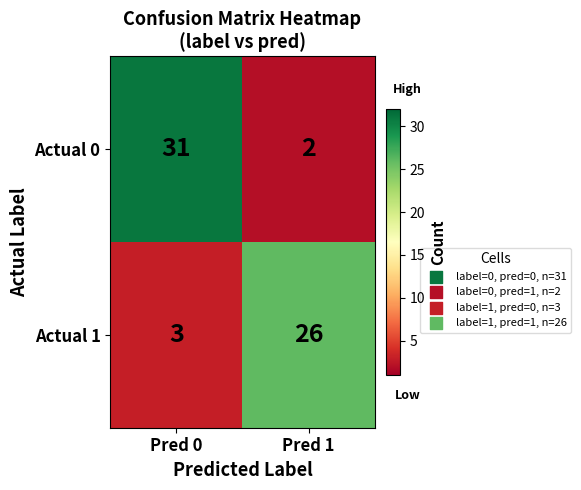

What is the difference between the Actual 1 values at Pred 1 and Pred 0?

23